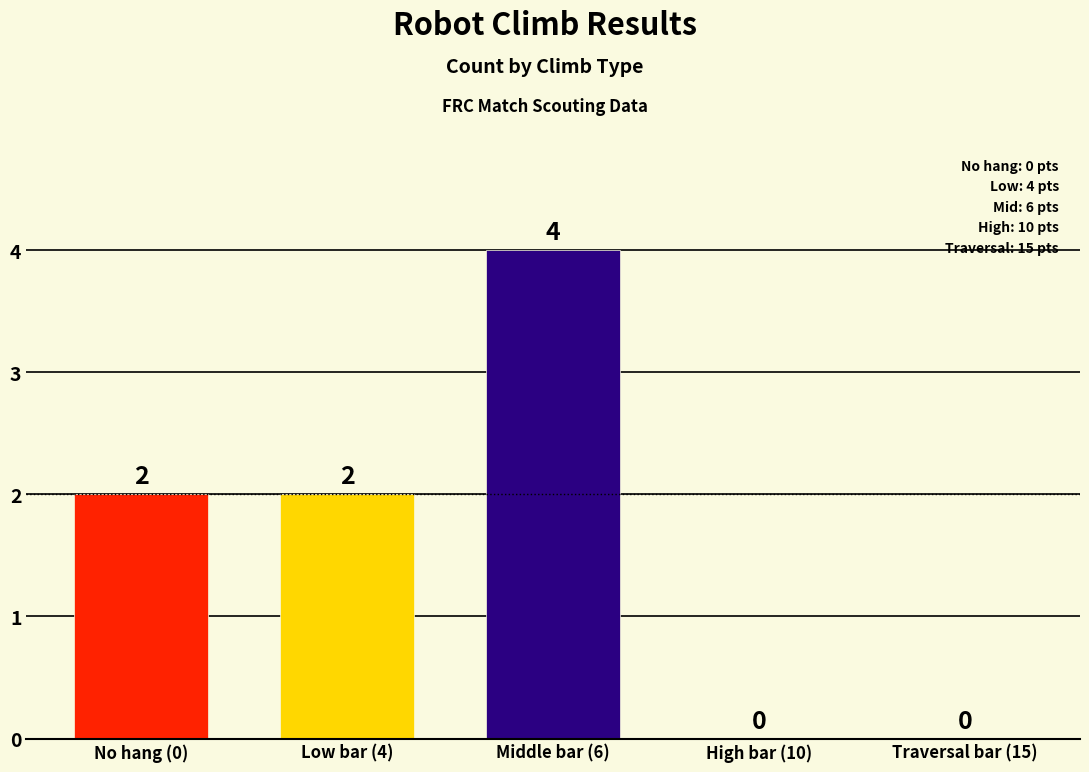

What is the sum of all values?

8